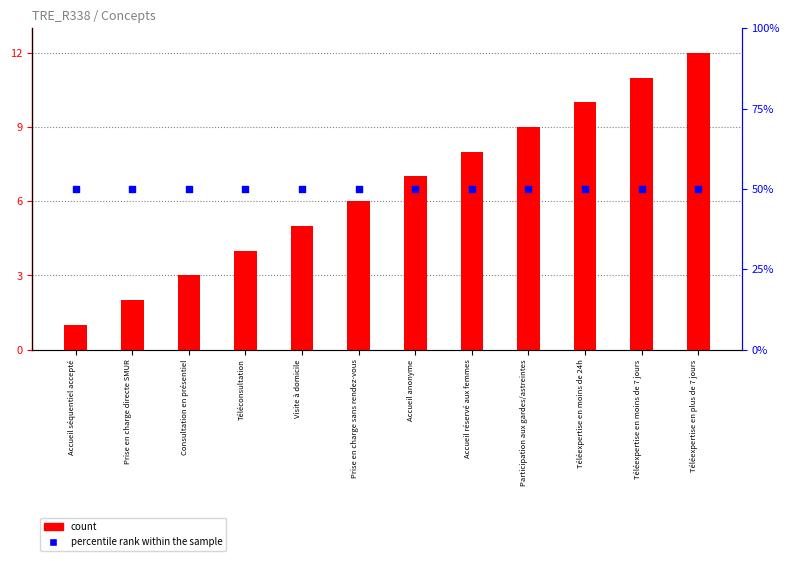

Which series has the largest total across all categories?

percentile rank within the sample